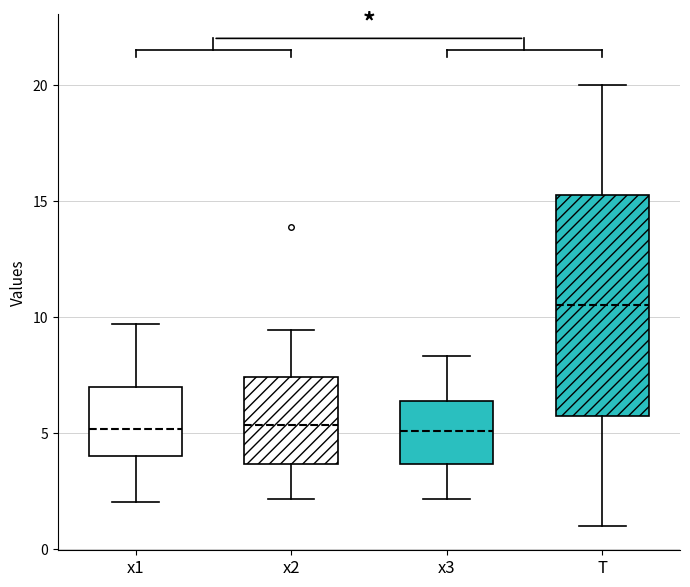

Reading left to right, read every box against the y-axis: the position of its median line, the range the box covers, and the ends of its whiskers. The values are not printed on the chart, so give them approximately, as read against the axis.

x1: median 5.0, box 4.0 to 7.0, whiskers 2.0 to 9.5
x2: median 5.5, box 3.5 to 7.5, whiskers 2.0 to 9.5
x3: median 5.0, box 3.5 to 6.5, whiskers 2.0 to 8.5
T: median 10.5, box 6.0 to 15.5, whiskers 1.0 to 20.0